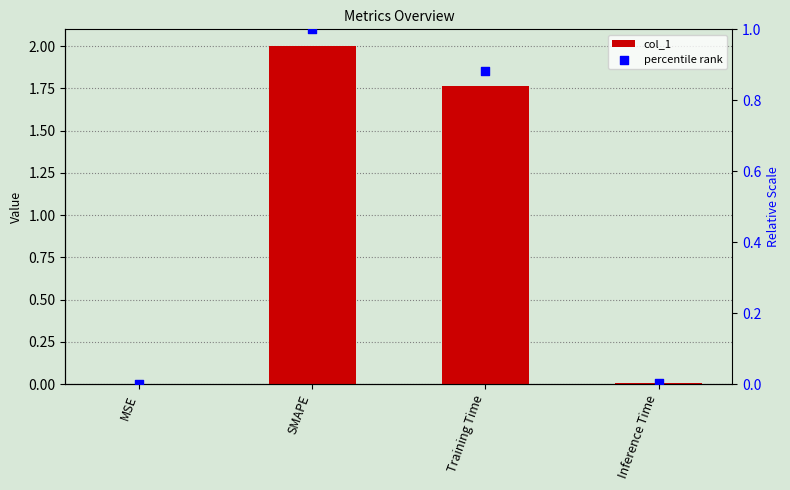

What is the total value across all series at SMAPE?

3.0